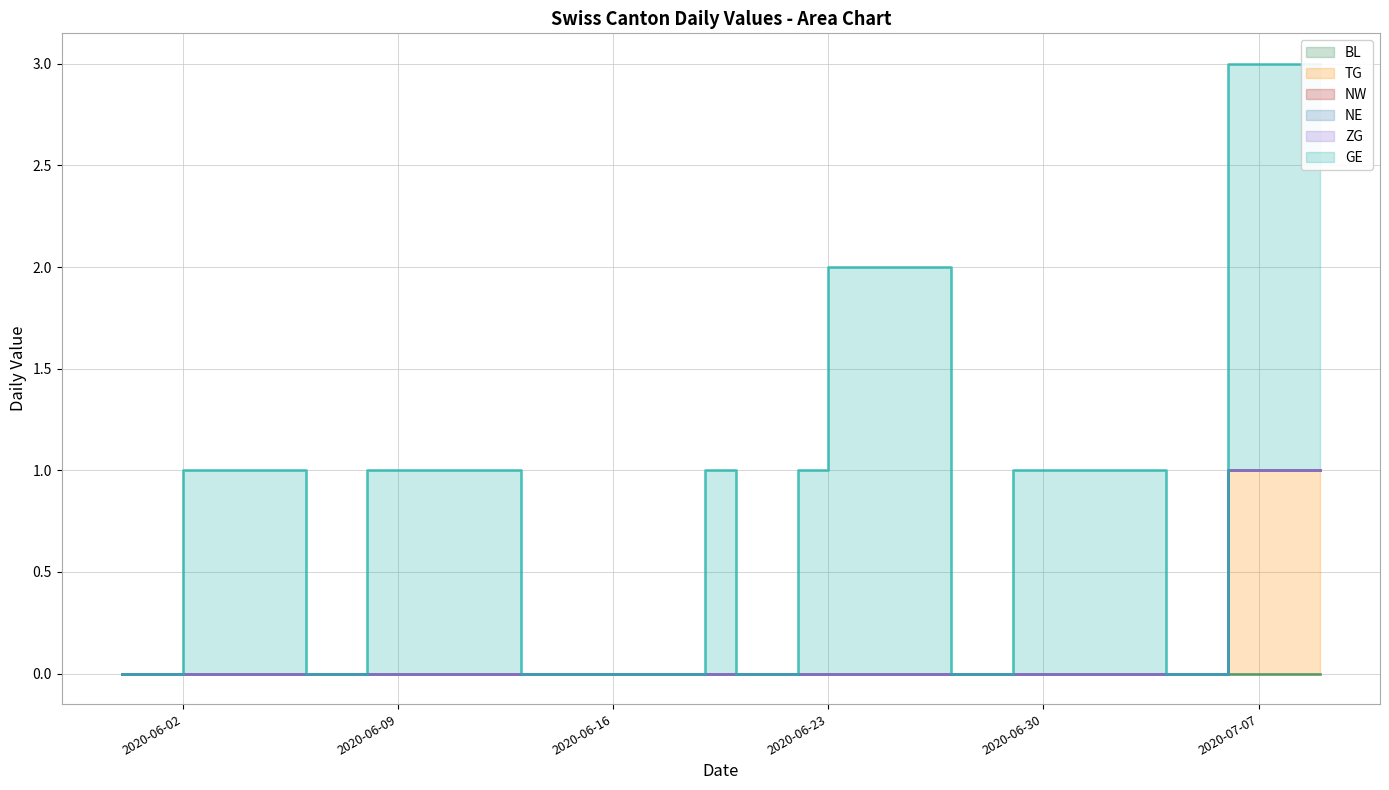

Rank the series at 2020-06-28 from lowest to highest value.

BL, TG, NW, NE, ZG, GE